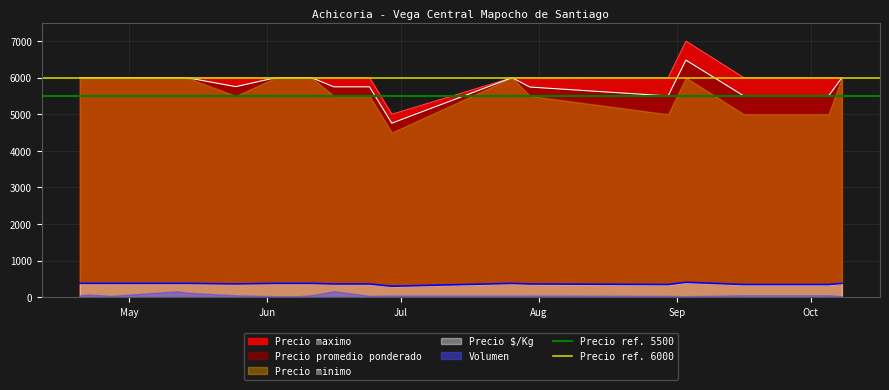

True or false: Precio $/Kg and Precio promedio ponderado cross at least once.

False